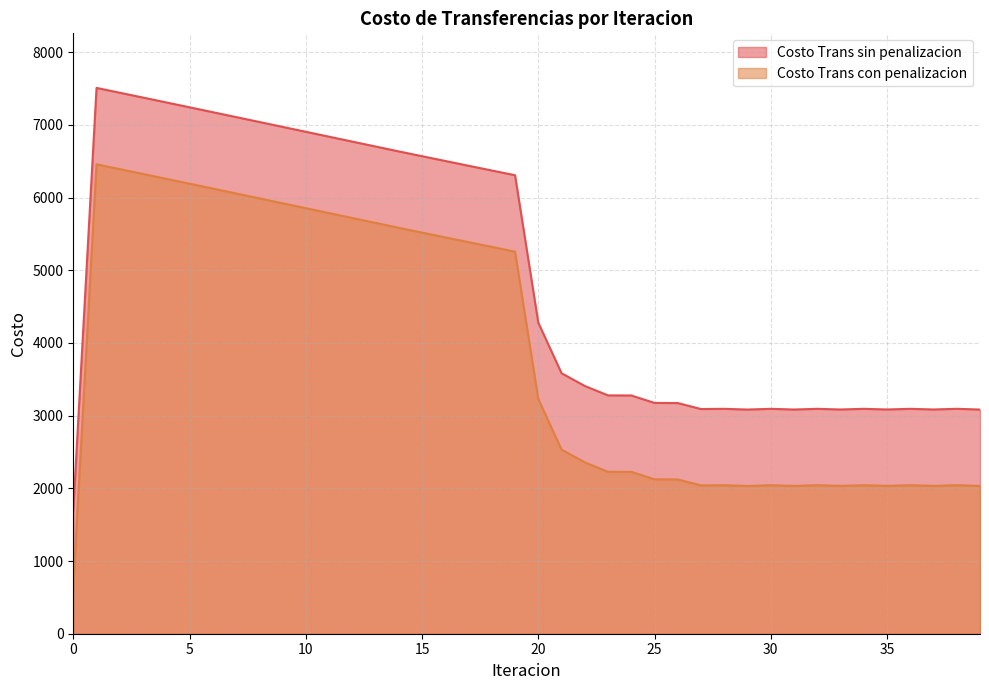

Is the value of Costo Trans sin penalizacion at 30 greater than the value of Costo Trans con penalizacion at 27?

No